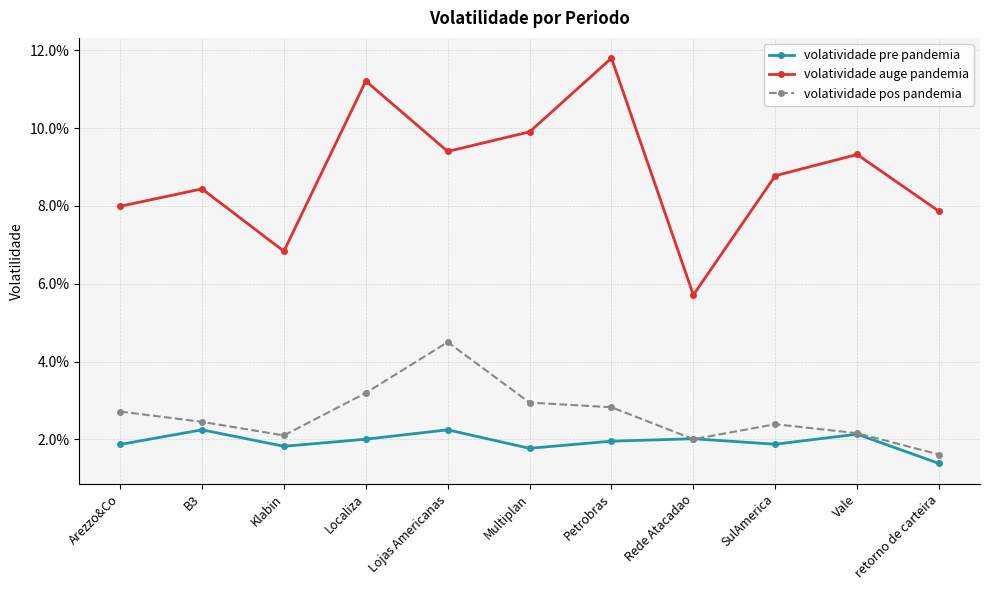

At Multiplan, list the series in order from smallest to largest.

volatividade pre pandemia, volatividade pos pandemia, volatividade auge pandemia